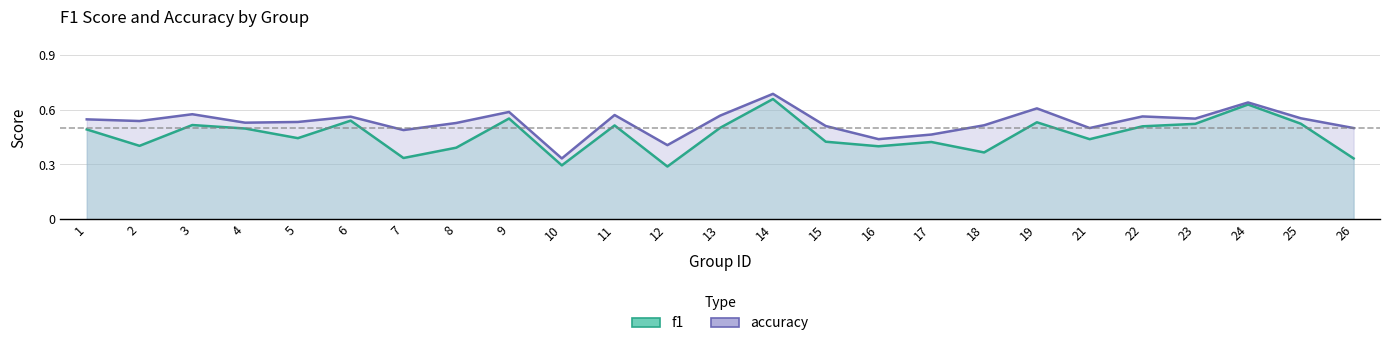

What is the total value across all series at 17?

0.9